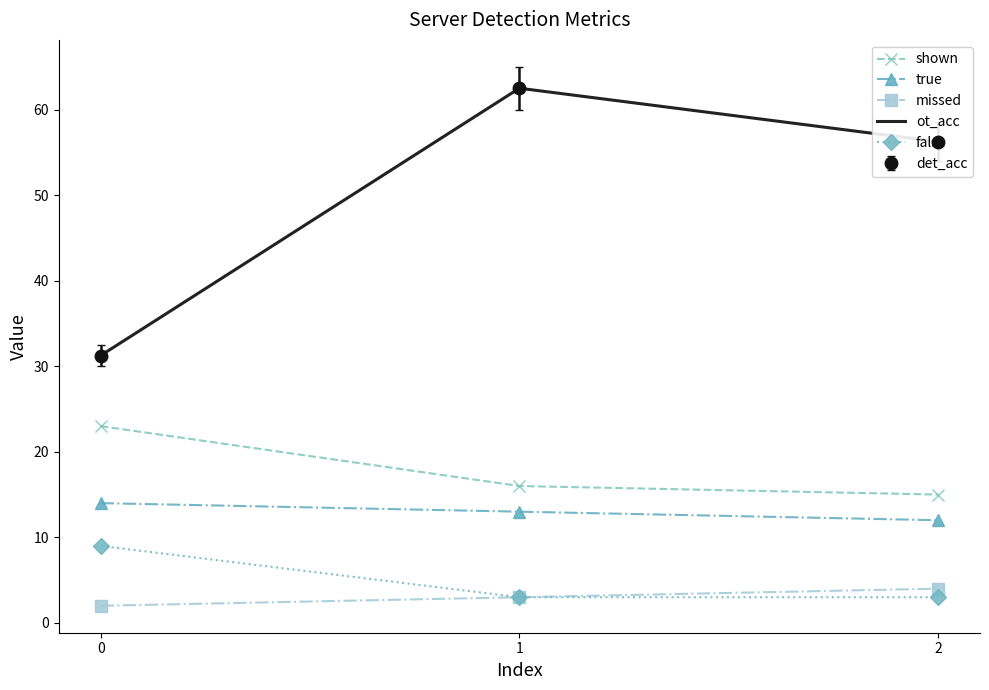

True or false: missed has a value of 4.8 at 1.

False